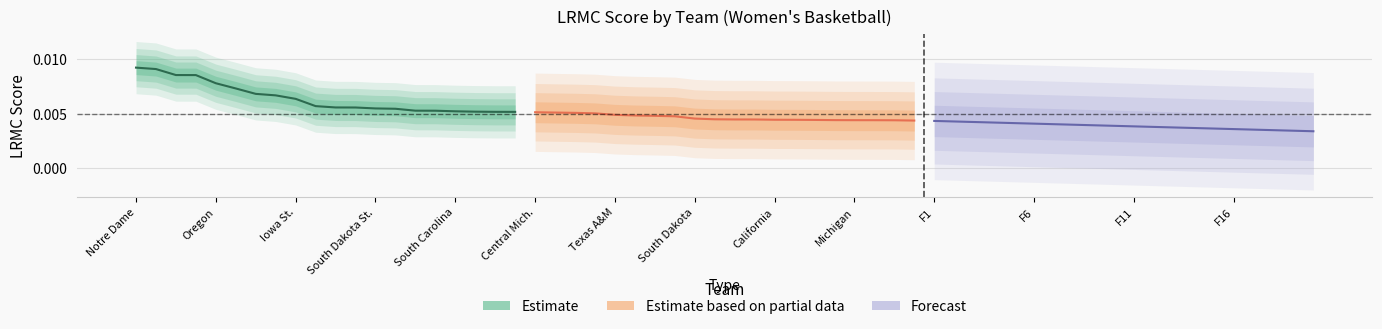

True or false: Estimate based on partial data and Estimate cross at least once.

False